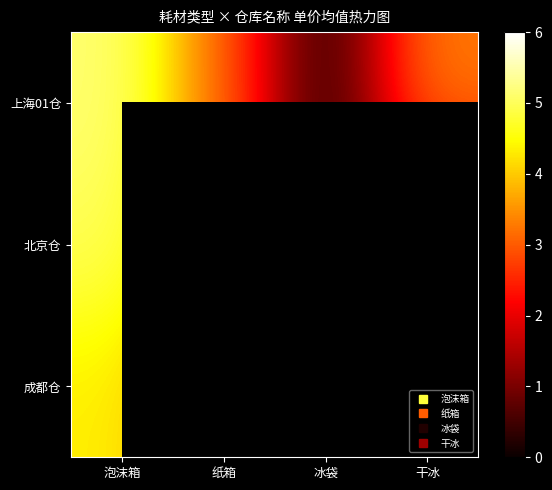

Which series has the widest spread of values?

上海01仓